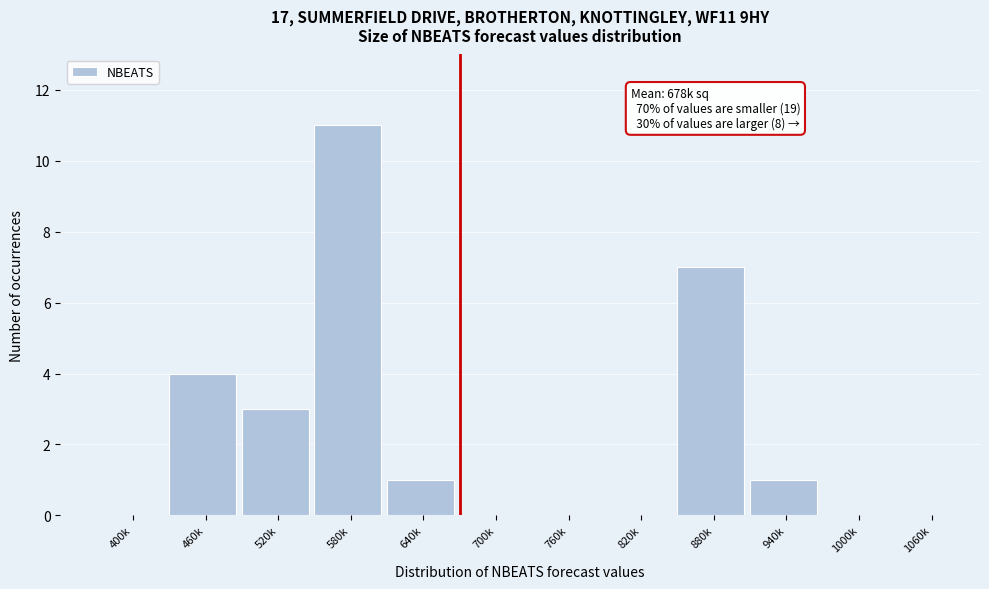

Reading left to right, transcribe all the data shown in this chart.

400k=0	460k=4	520k=3	580k=11	640k=1	700k=0	760k=0	820k=0	880k=7	940k=1	1000k=0	1060k=0